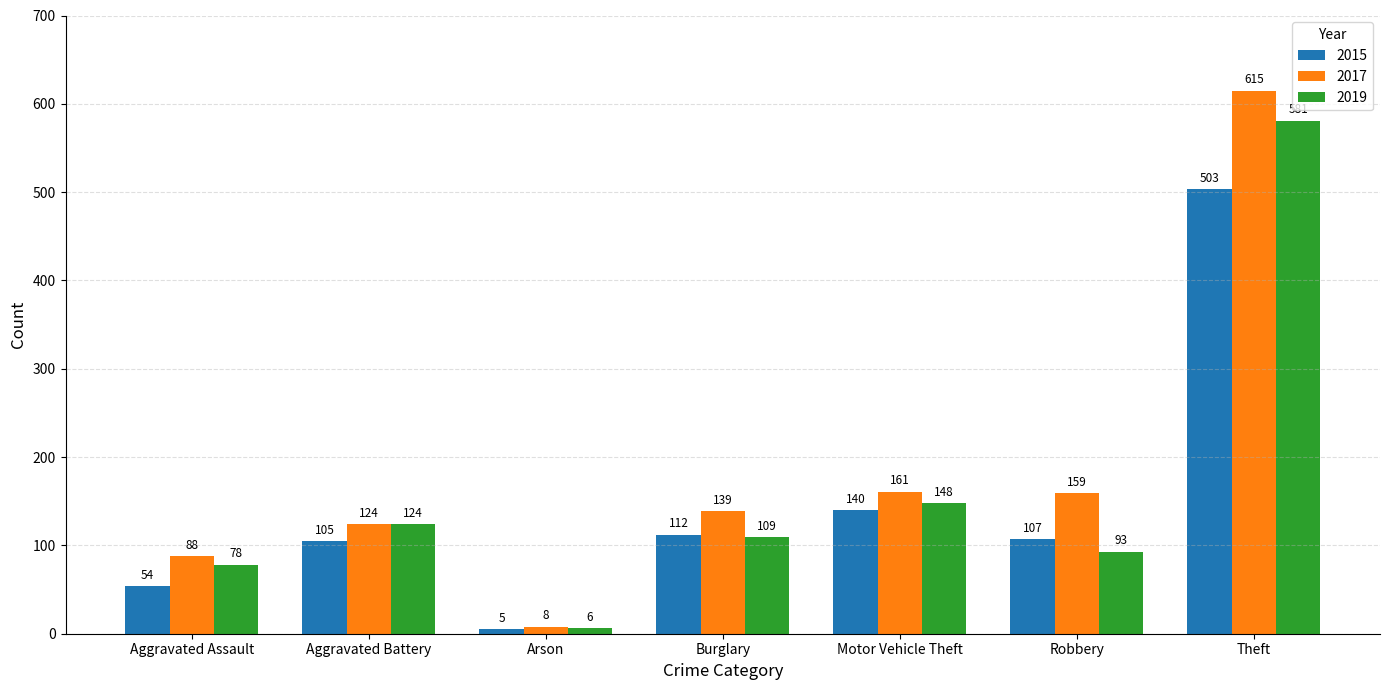

Rank the series by their maximum value, from highest to lowest.

2017, 2019, 2015